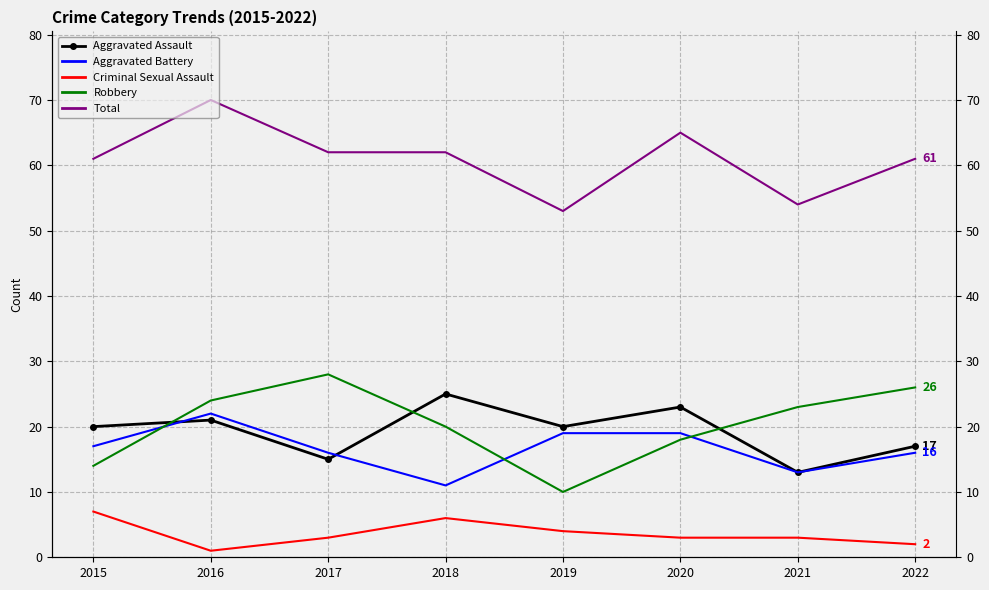

How many values in the Total series exceed 62?

2